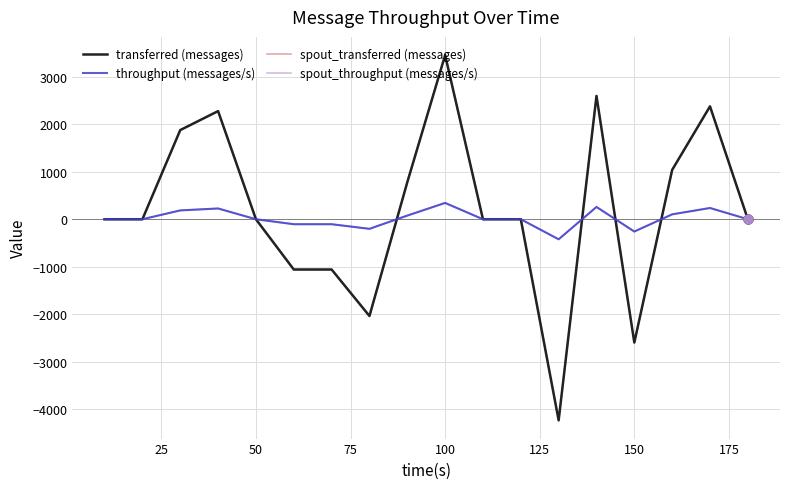

At which category is the sum across all series the highest?

100